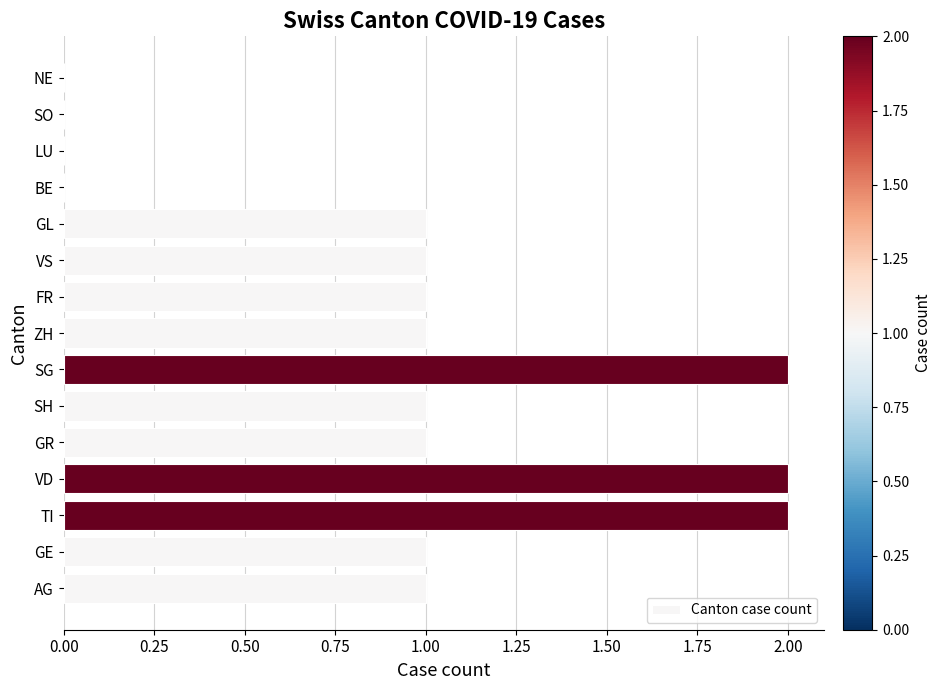

What is the sum of all values?

14